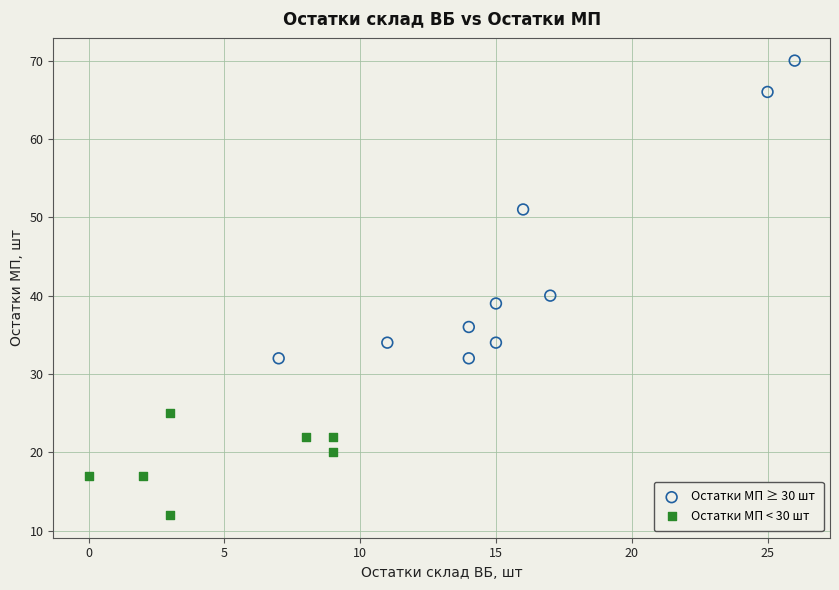

Which series contains the lowest Y value?

Остатки МП < 30 шт